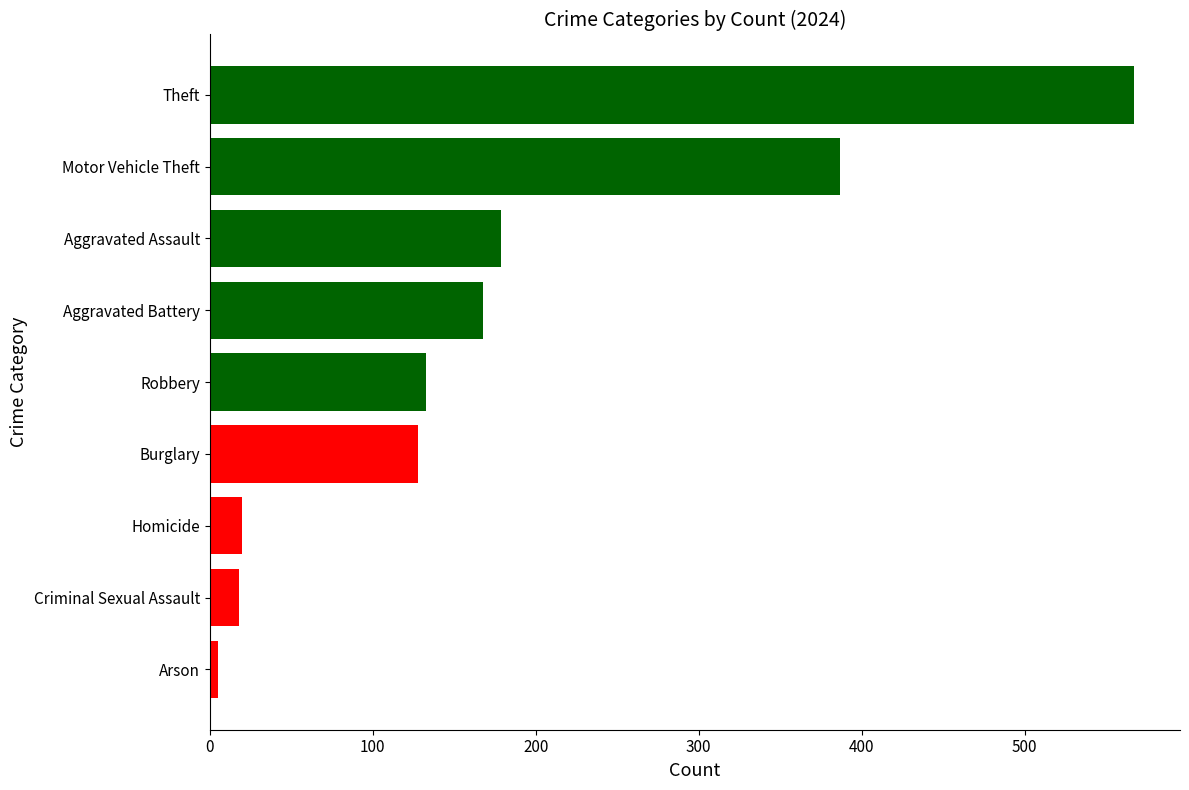

What is the average value?

178